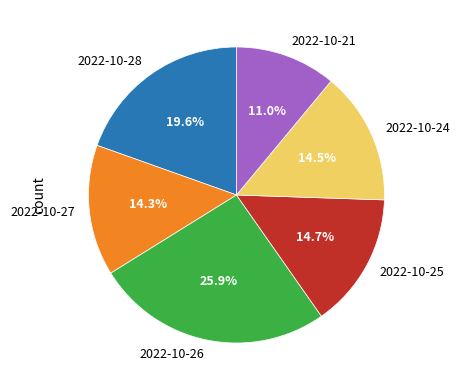

Combined, do 2022-10-24 and 2022-10-28 account for over 50%?

No